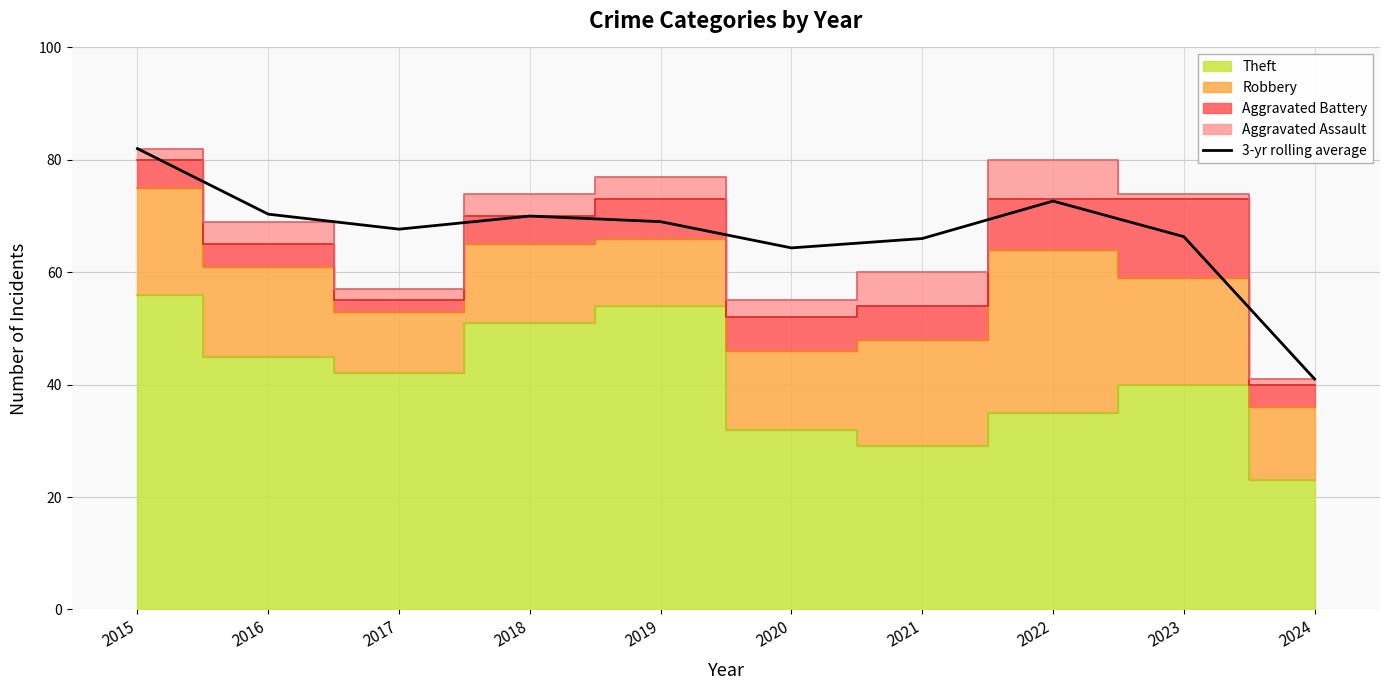

Which has a higher value, 2023 or 2017?

2017